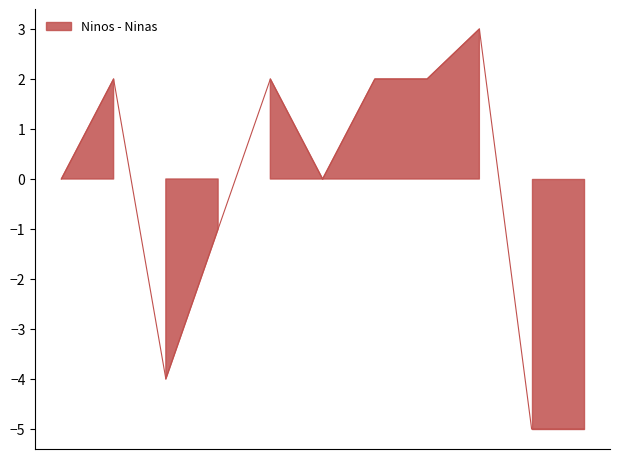

True or false: Ninas has a value of 0 at 2022-02-24.

True